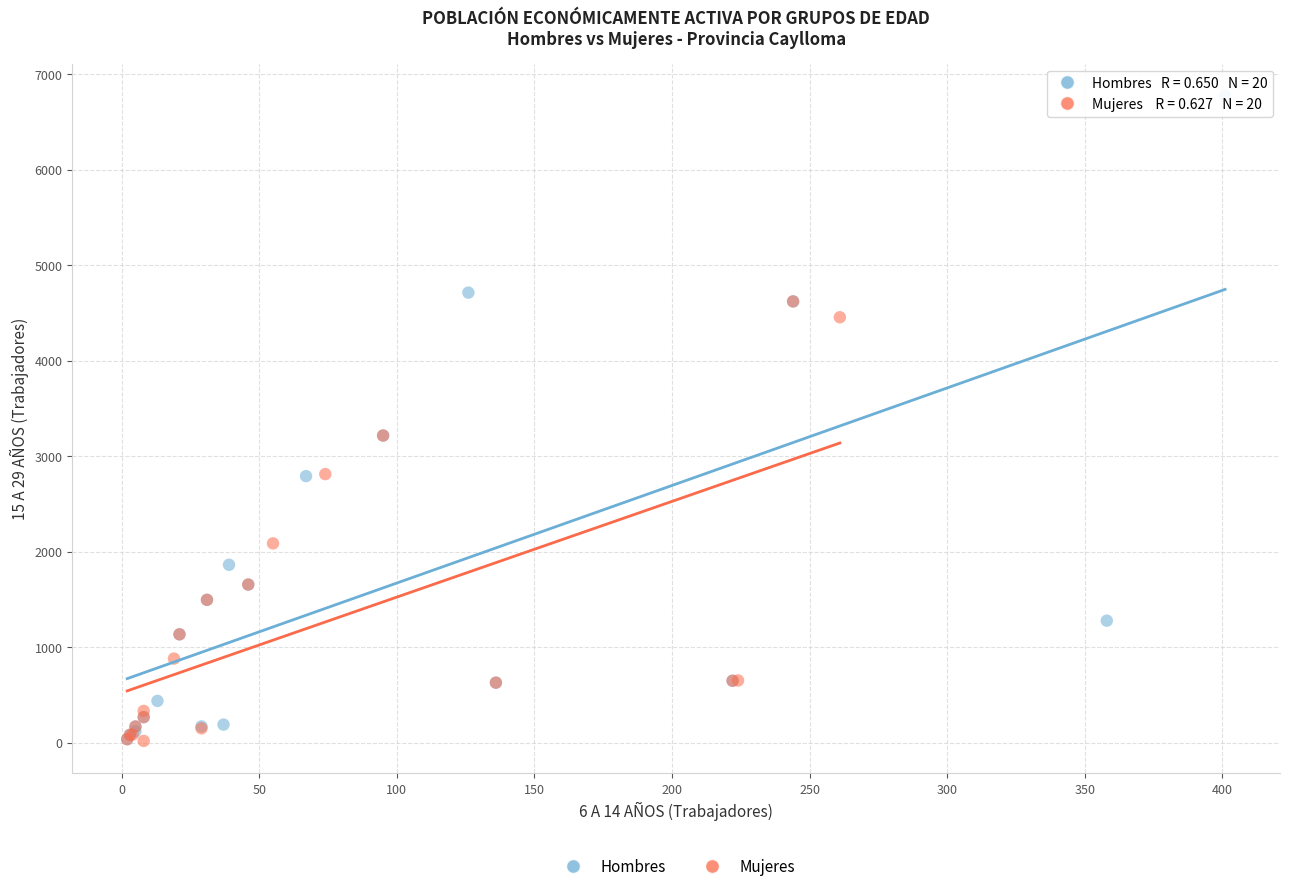

Which series reaches the maximum Y coordinate?

Hombres